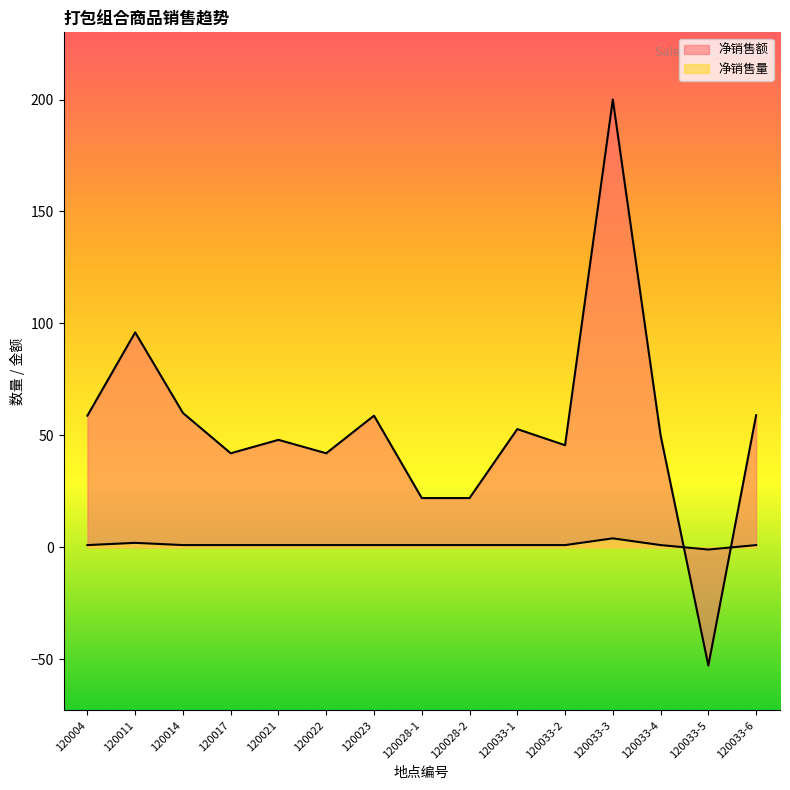

Is it true that 净销售额 equals 58.8 at 120004?

True